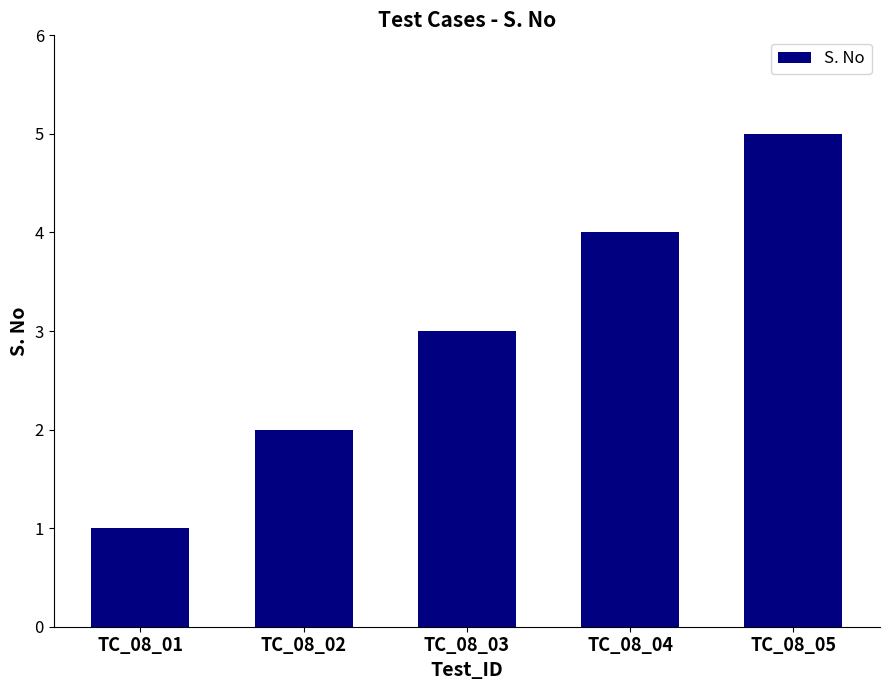

Where is the data nearest to the value 3?

TC_08_03